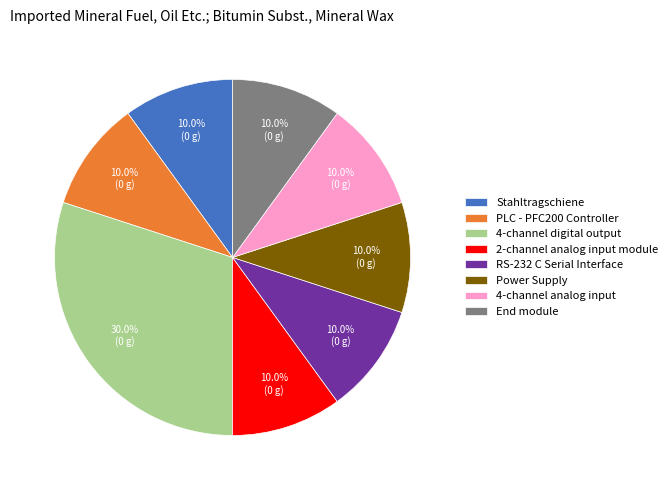

Do Power Supply and Stahltragschiene together represent more than half of the pie?

No